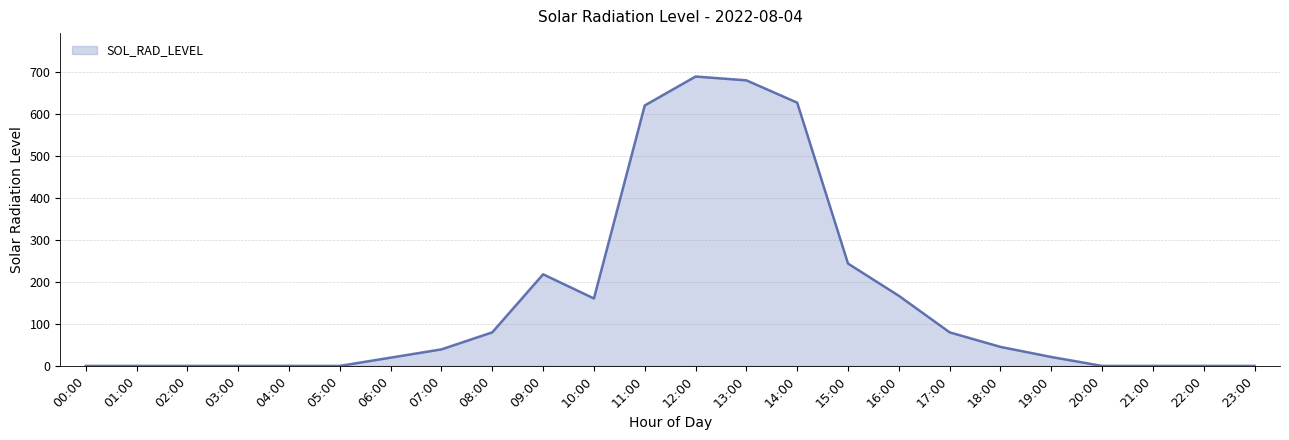

What is the change in value from 03:00 to 17:00?

+79.9